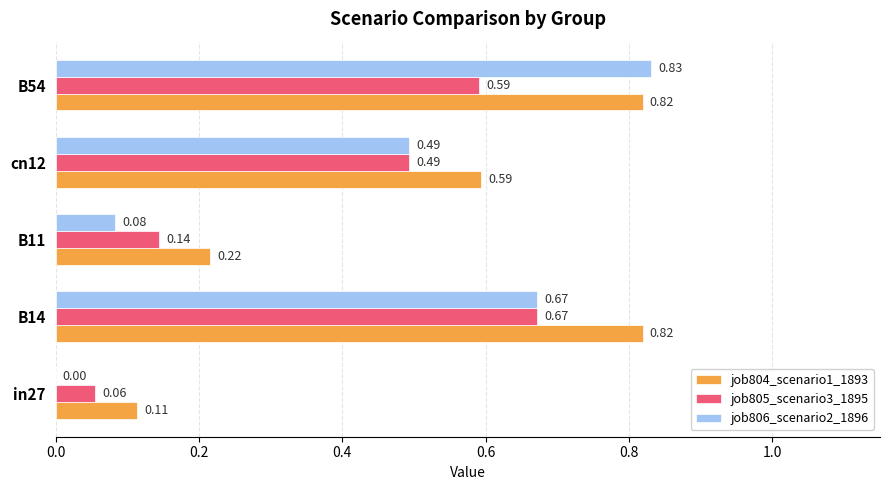

What are all the series names shown in the legend?

job804_scenario1_1893, job805_scenario3_1895, job806_scenario2_1896